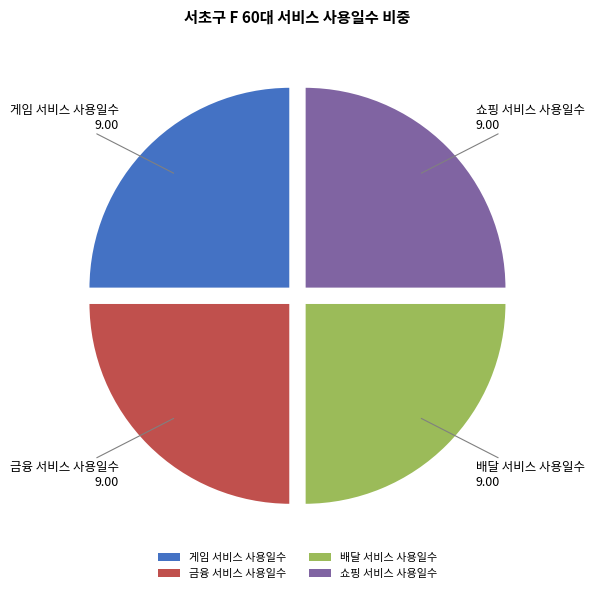

What is the ratio of the value at 금융 서비스 사용일수 to the value at 배달 서비스 사용일수?

1.0